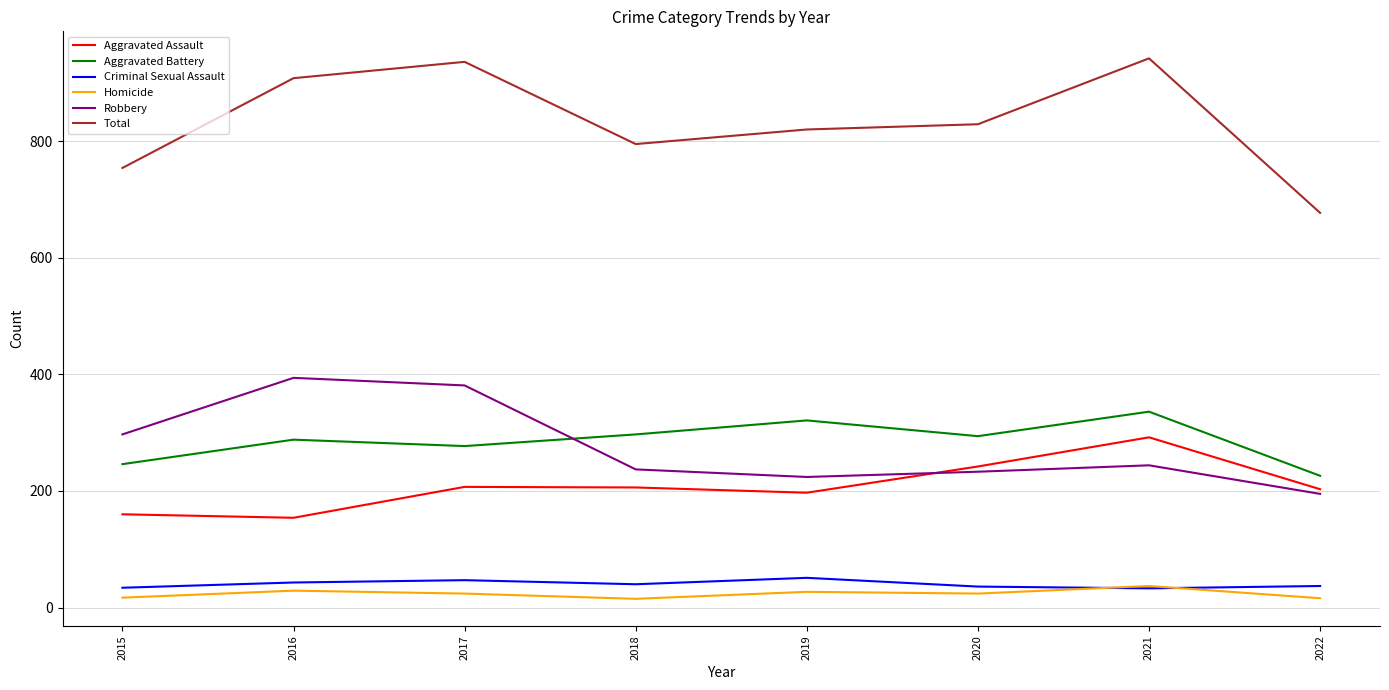

True or false: Robbery and Criminal Sexual Assault cross at least once.

False